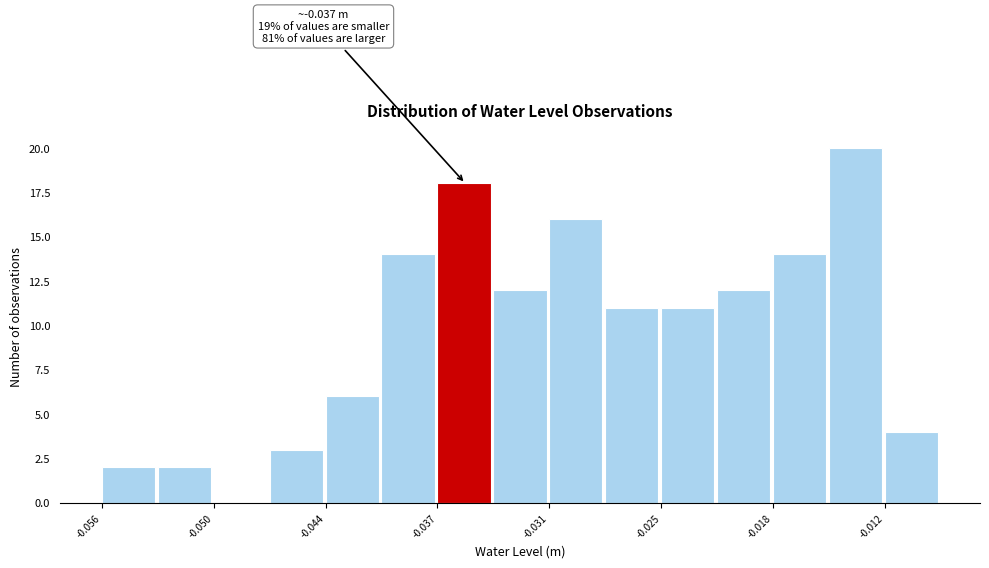

Read against the x-axis, roughly where is the centre of the tallest bar?

-0.014